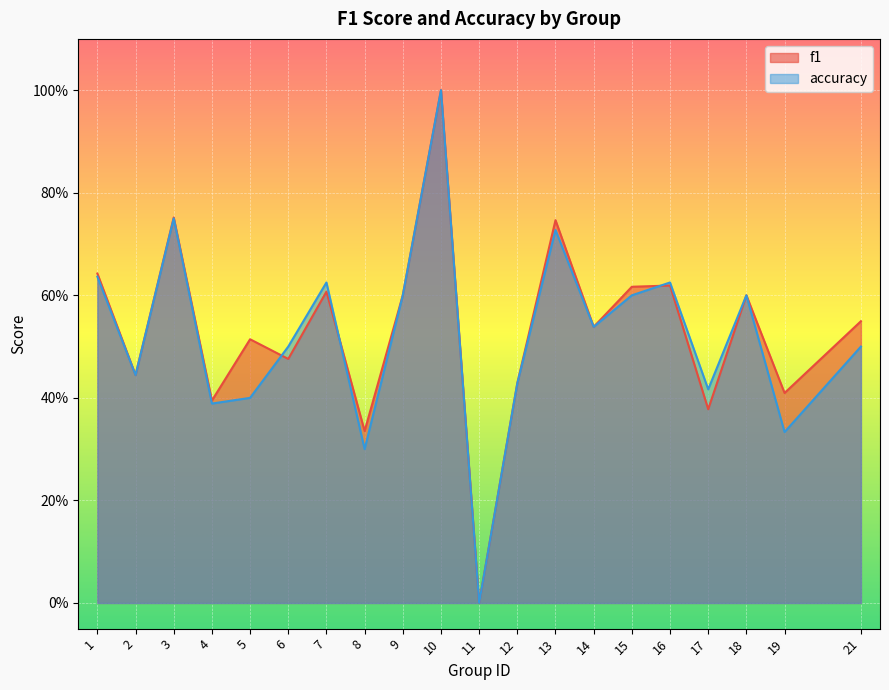

Where do accuracy and f1 first cross each other?

5 and 6